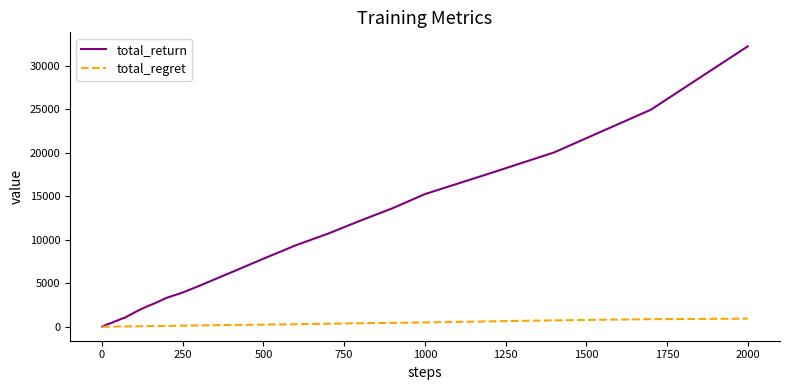

What is the highest value of the total_regret series?

924.7